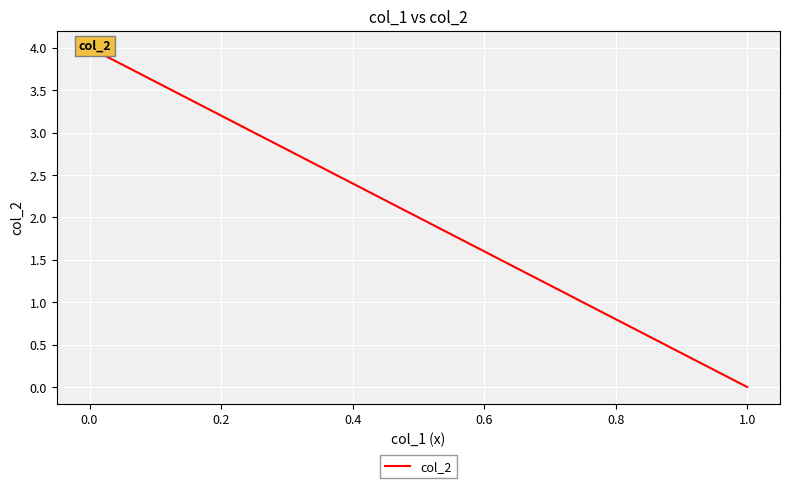

What is the maximum value shown in the chart?

4